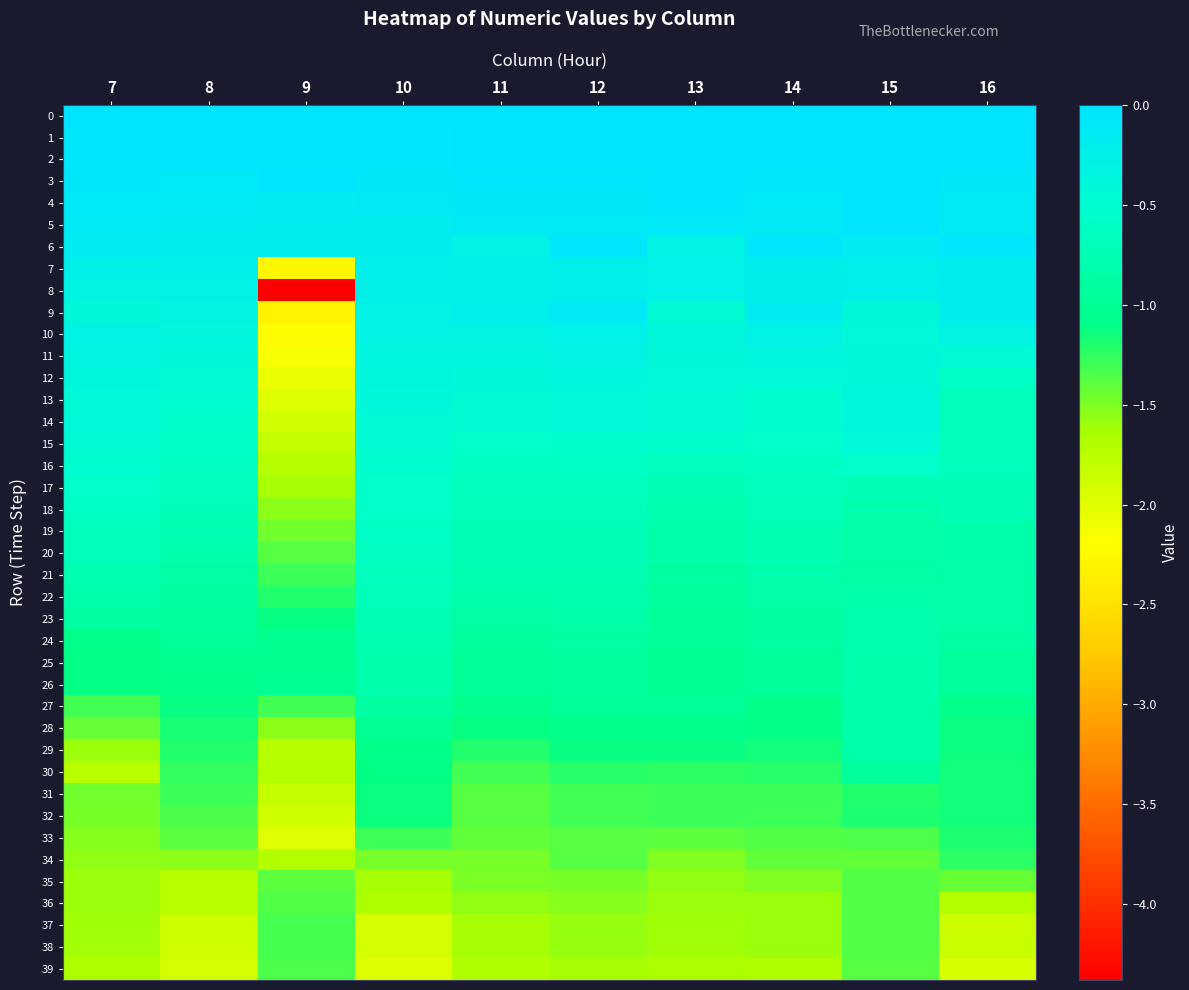

Between 7 and 15, which series saw the biggest shift?

30